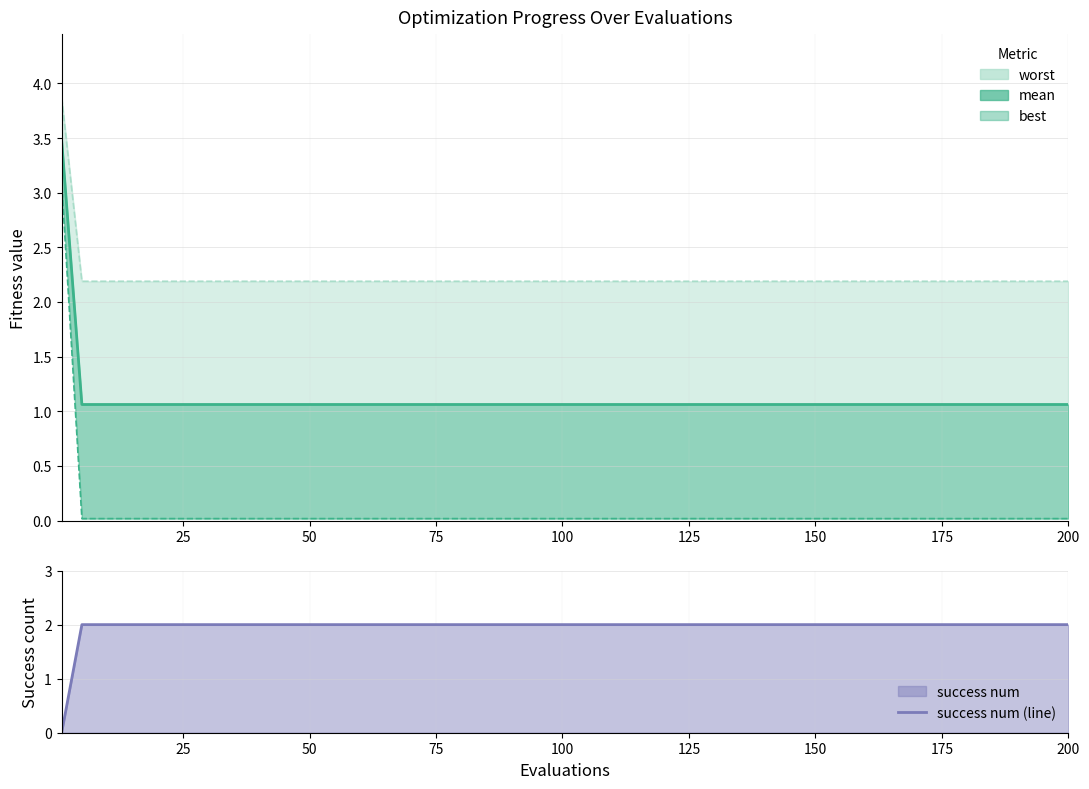

What is the sum of the success num (line) values at 50 and 10?

4.0